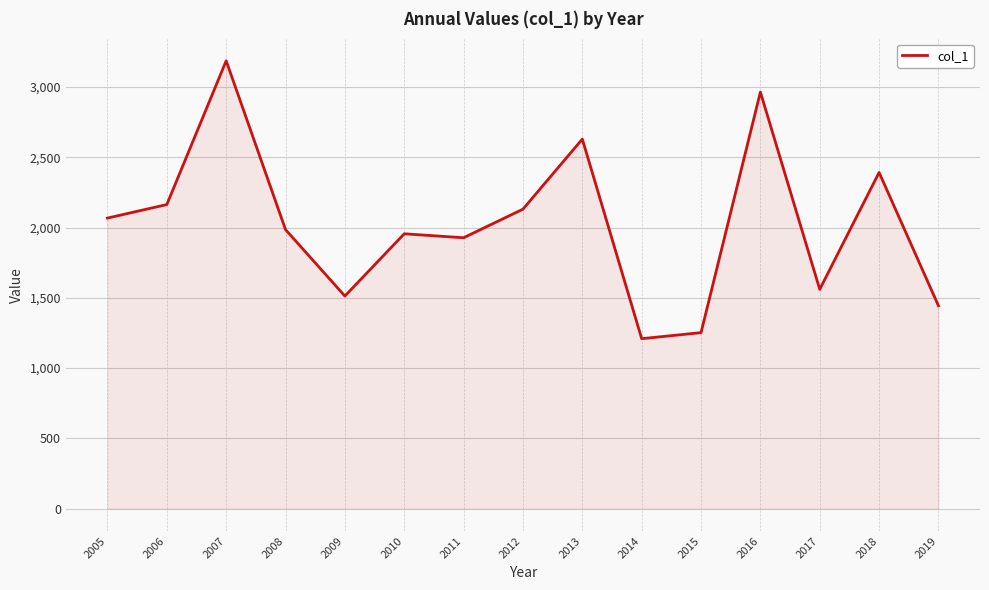

What is the difference between the values at 2013 and 2017?

1069.3